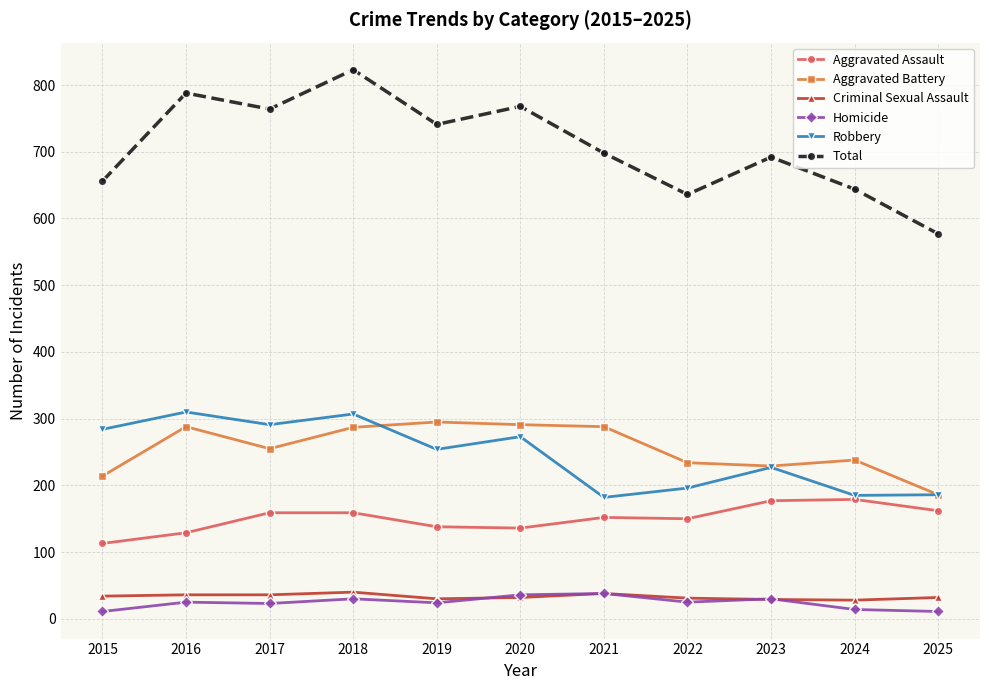

Is the value of Homicide at 2025 greater than the value of Criminal Sexual Assault at 2024?

No